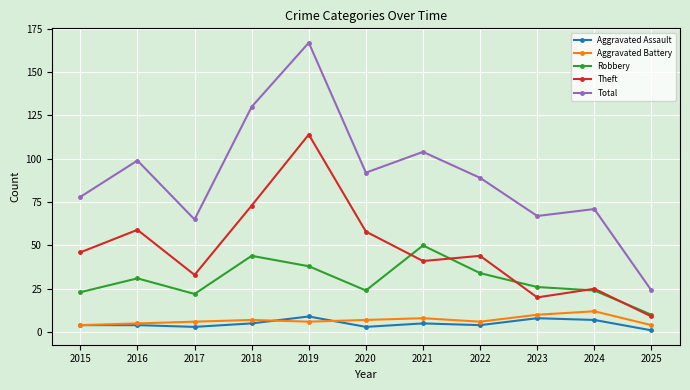

What is the maximum value shown in the chart?

167